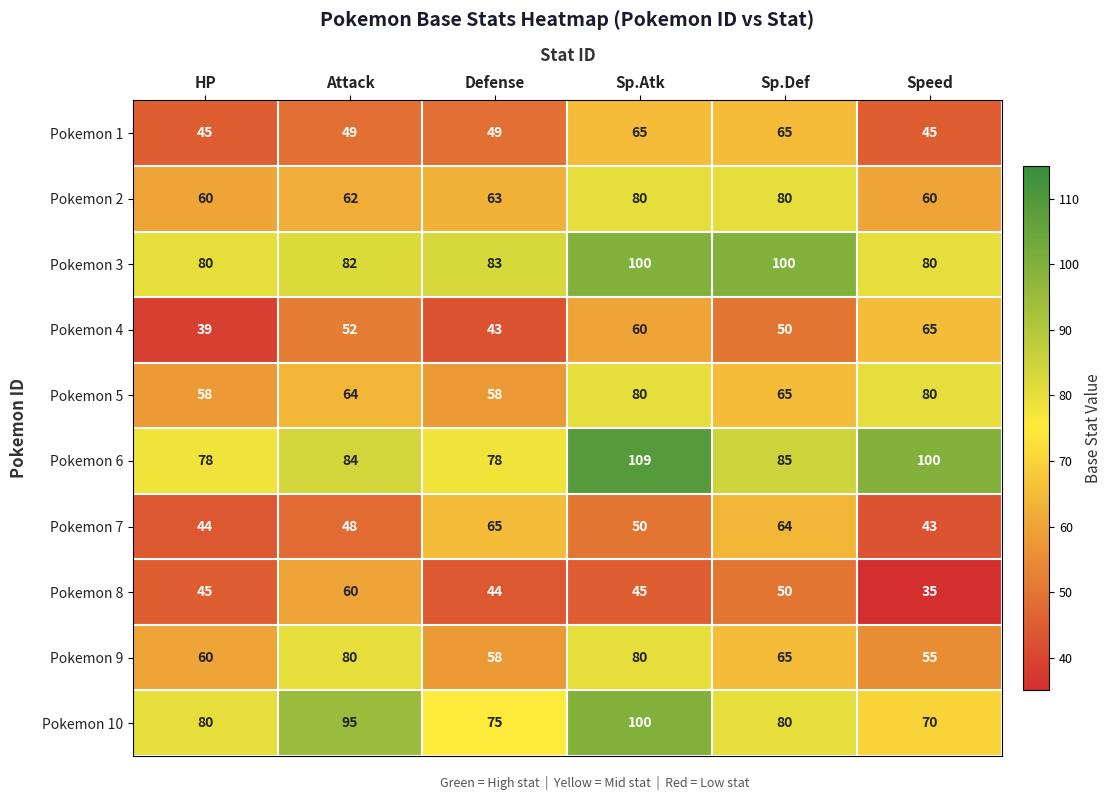

Read the Pokemon 1 value at Sp.Def, to the nearest 5.

65